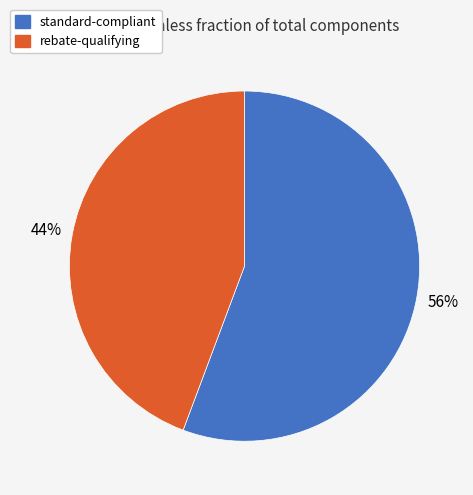

Does any single category account for the majority?

Yes